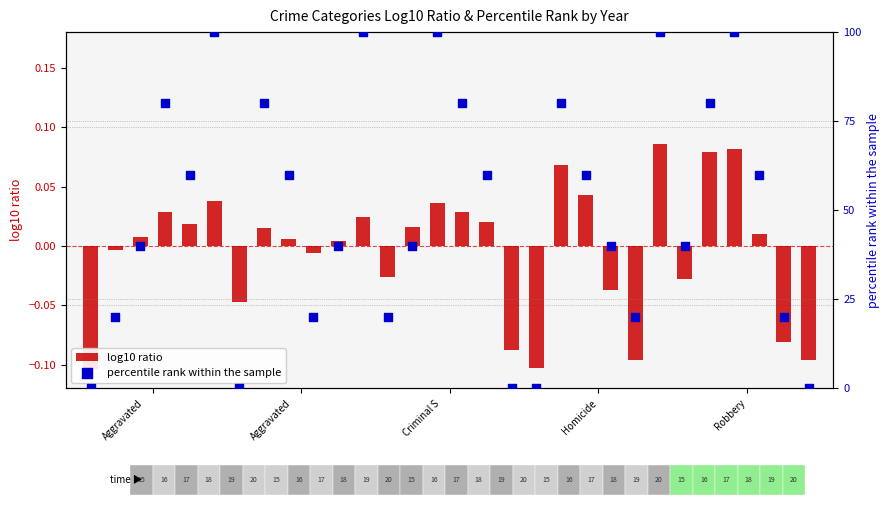

Which series has the largest Y range (max minus min)?

percentile rank within the sample